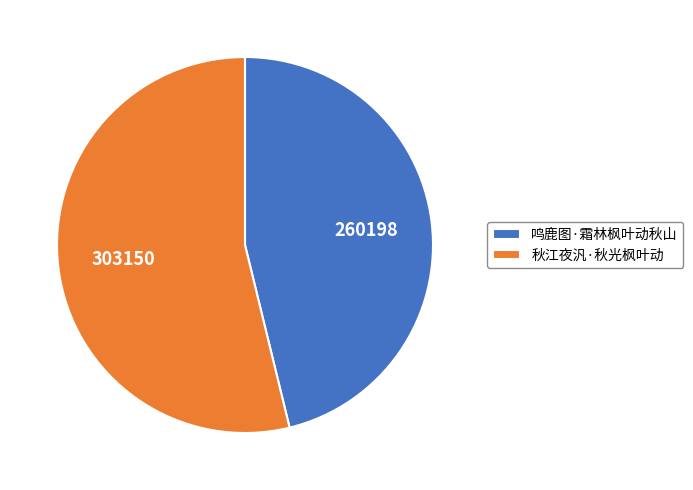

True or false: 鸣鹿图·霜林枫叶动秋山 accounts for 60% of the total.

False